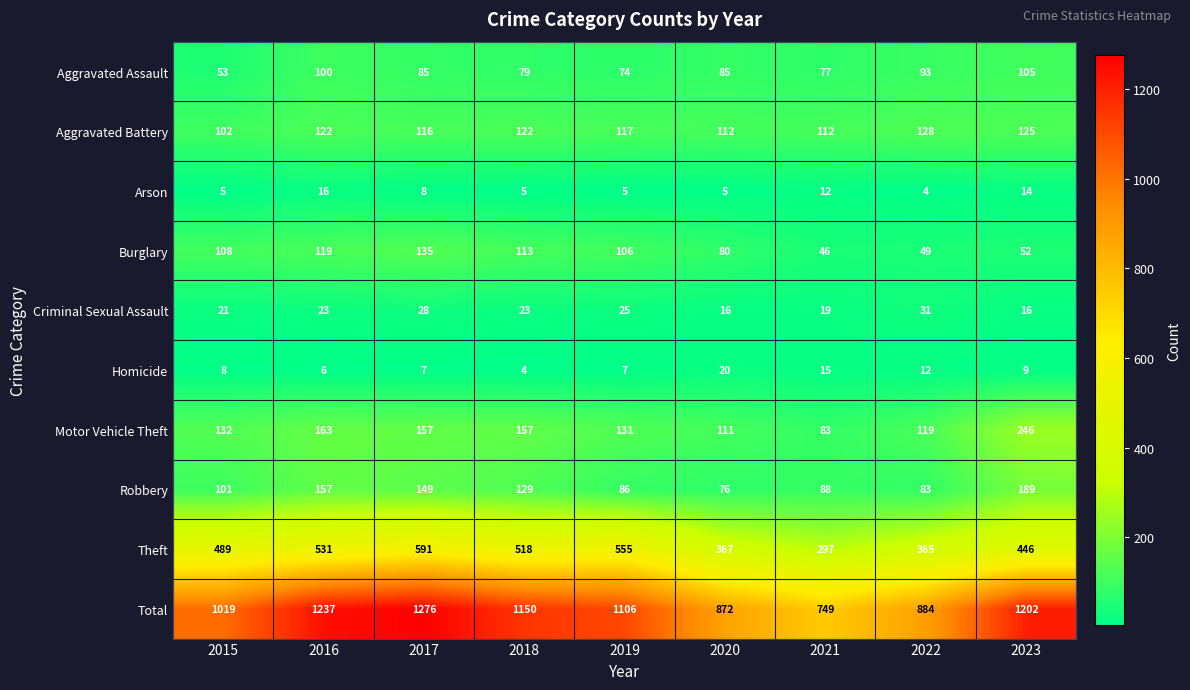

At which category is the sum across all series the highest?

2017